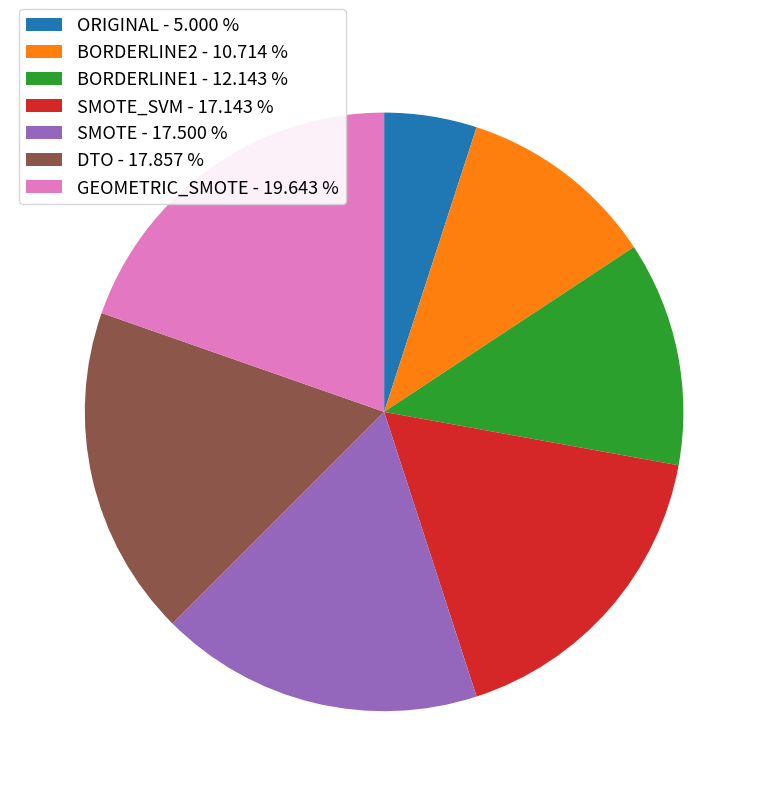

What is the smallest slice in the pie chart?

ORIGINAL - 5.000 %